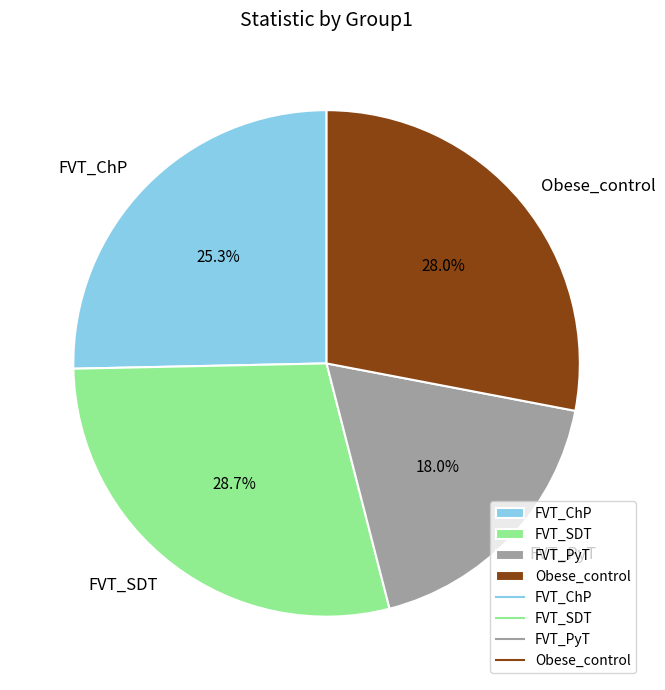

True or false: FVT_SDT accounts for 29% of the total.

True